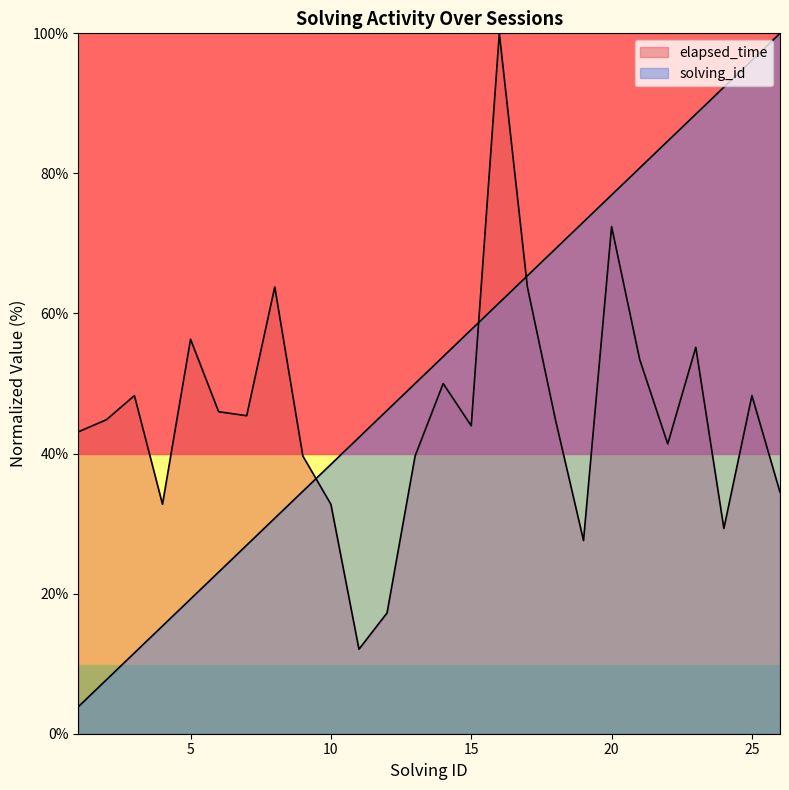

The value of elapsed_time at 8 is 63.8. True or false?

True